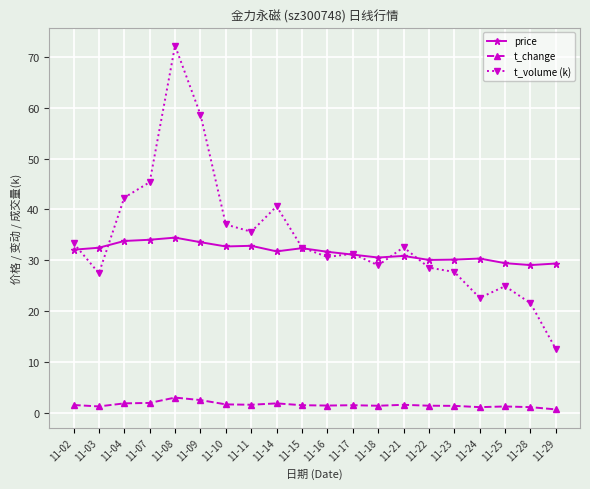

How many lines are shown in the chart?

3